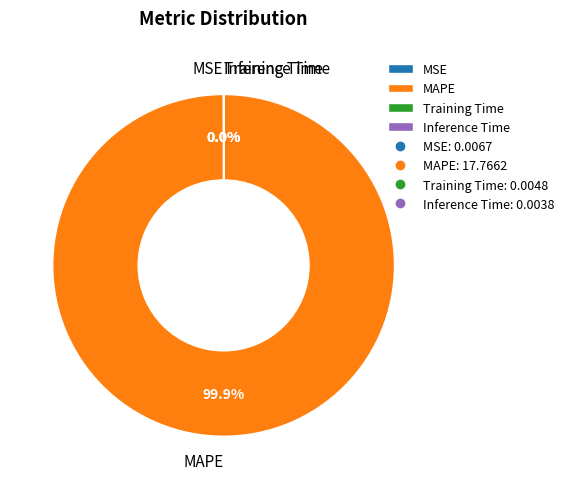

Which slice is the largest?

MAPE